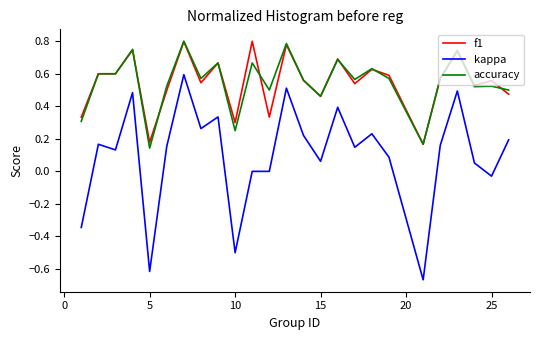

Which series has the widest spread of values?

kappa